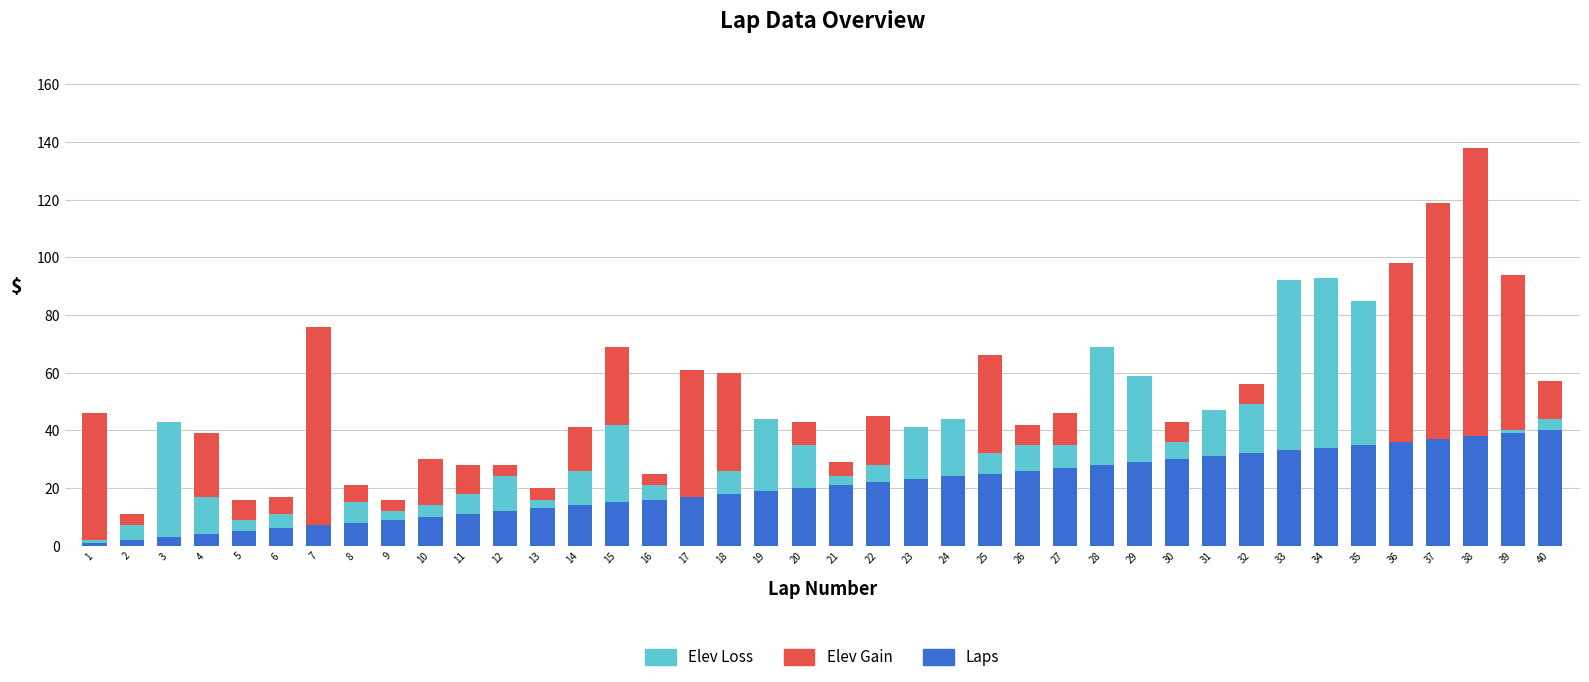

At which category is the sum across all series the highest?

38